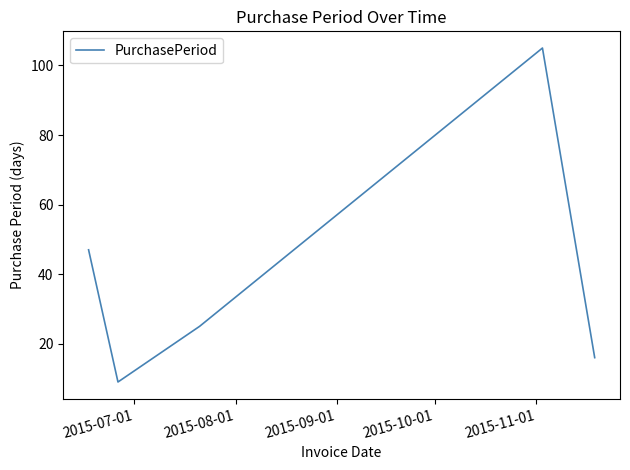

What is the difference between the maximum and second lowest values?

89